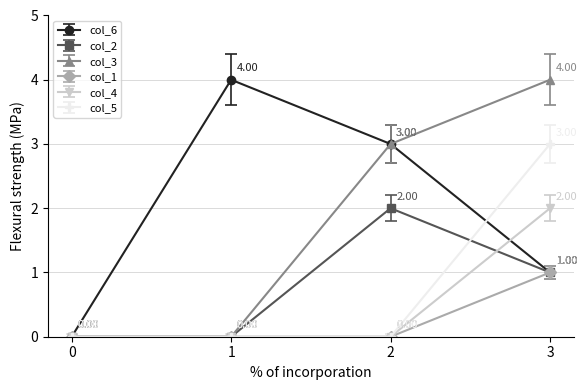

How many values in col_6 are above zero?

3